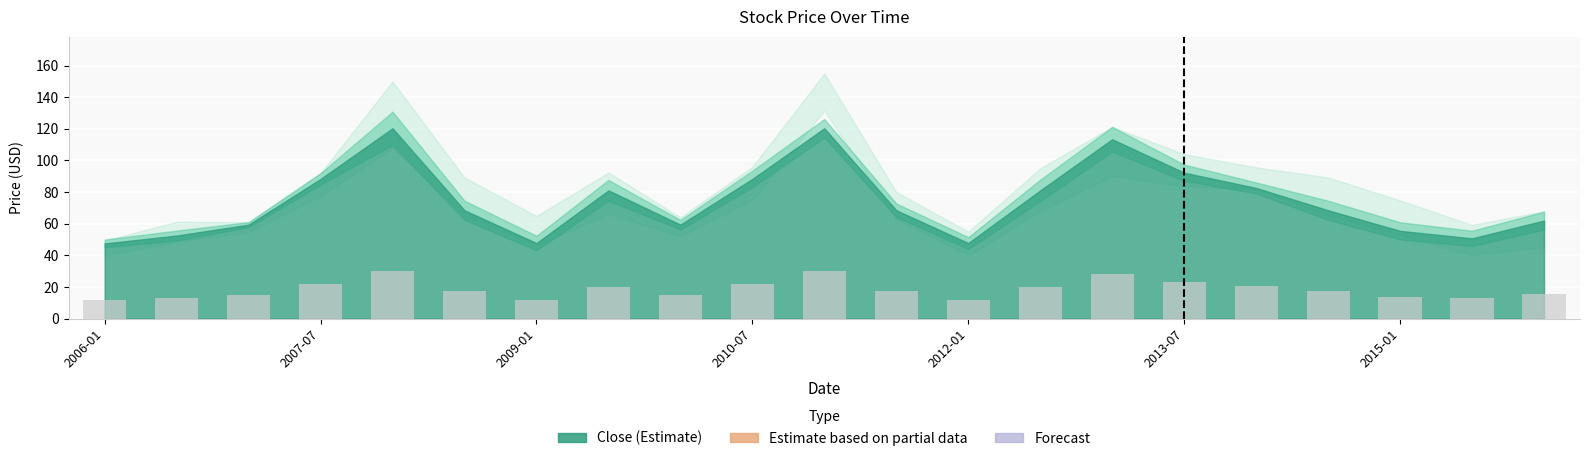

What is the difference between the second highest and minimum values?

18.2